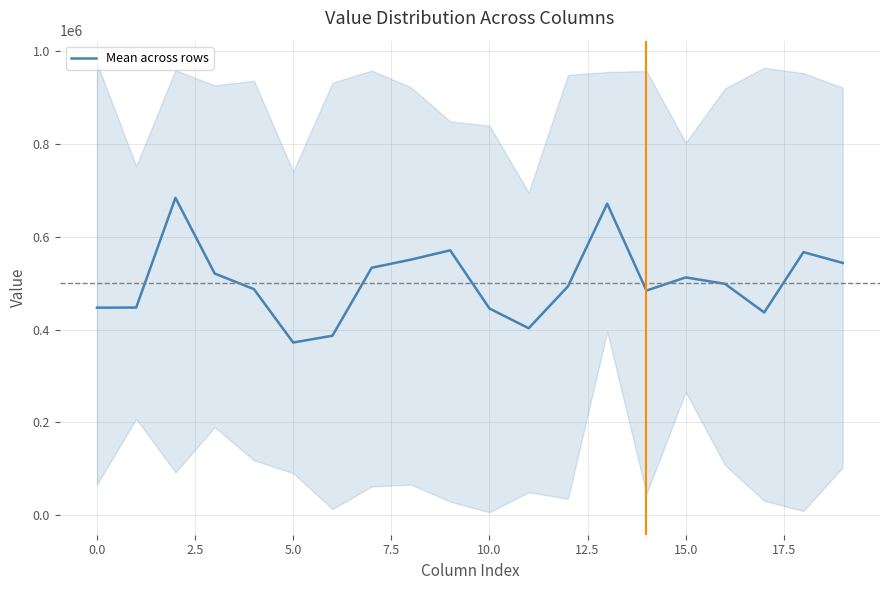

How many interior local peaks (higher than both neighbors) does the data have?

5